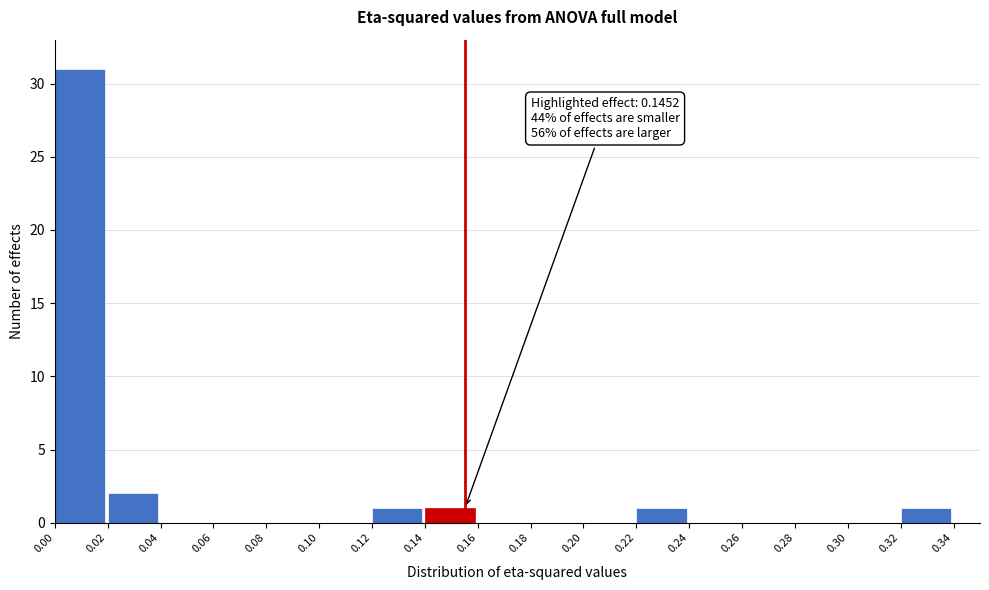

Over which range of the x-axis is the bar tallest?

0.00 to 0.02